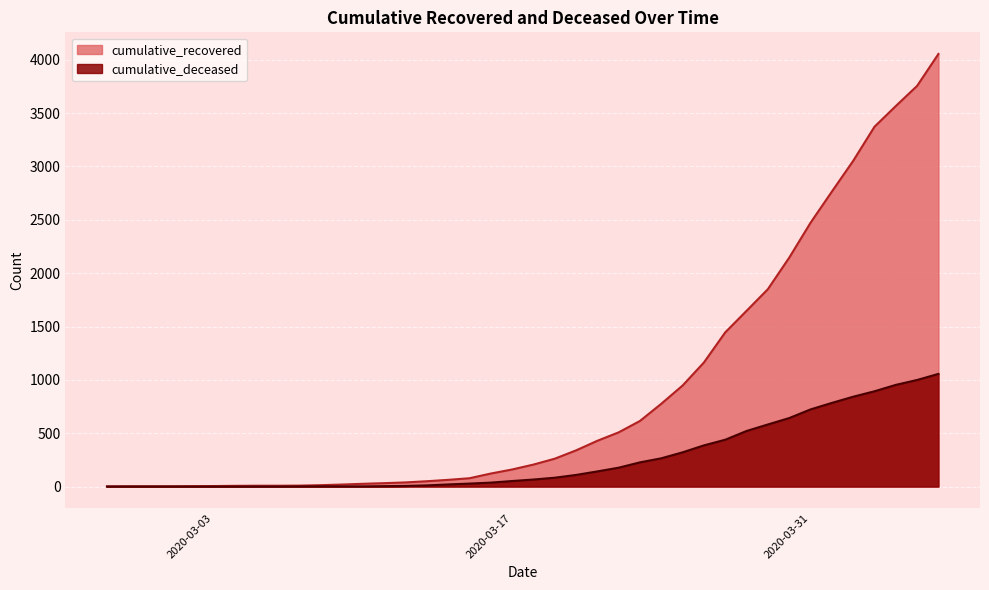

How many values in the cumulative_deceased series exceed 66?

19